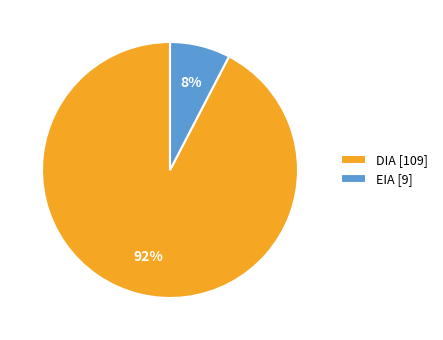

Is it true that DIA is 82% of the pie?

False